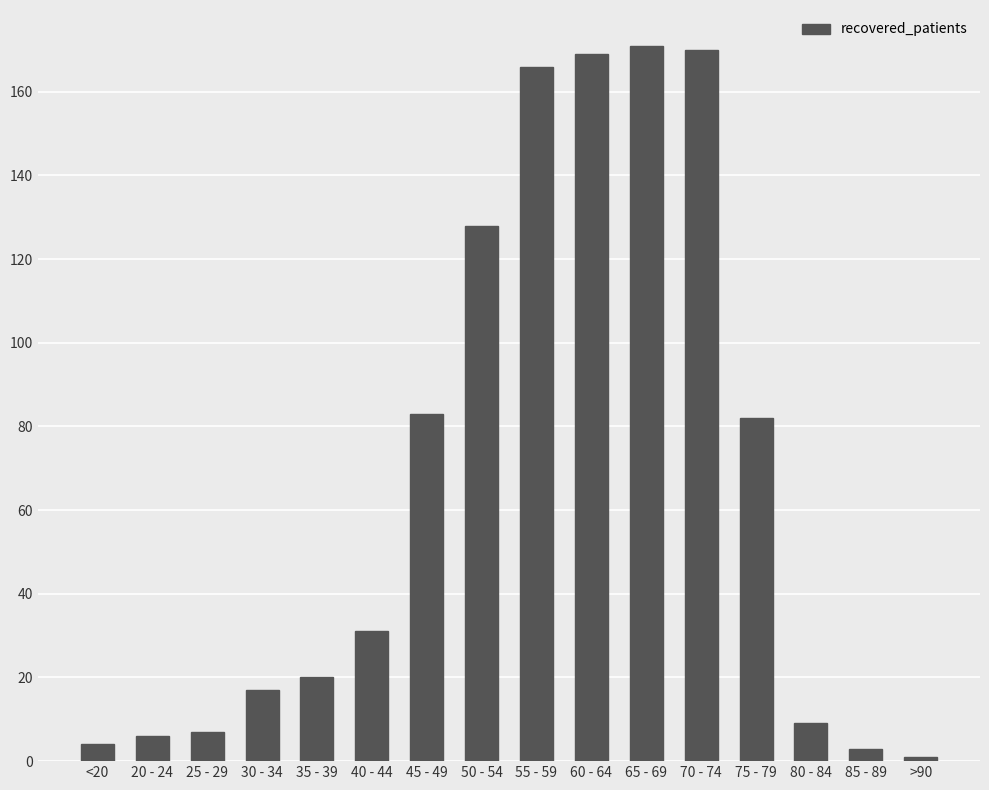

What is the label of the 9th bar from the left?

55 - 59